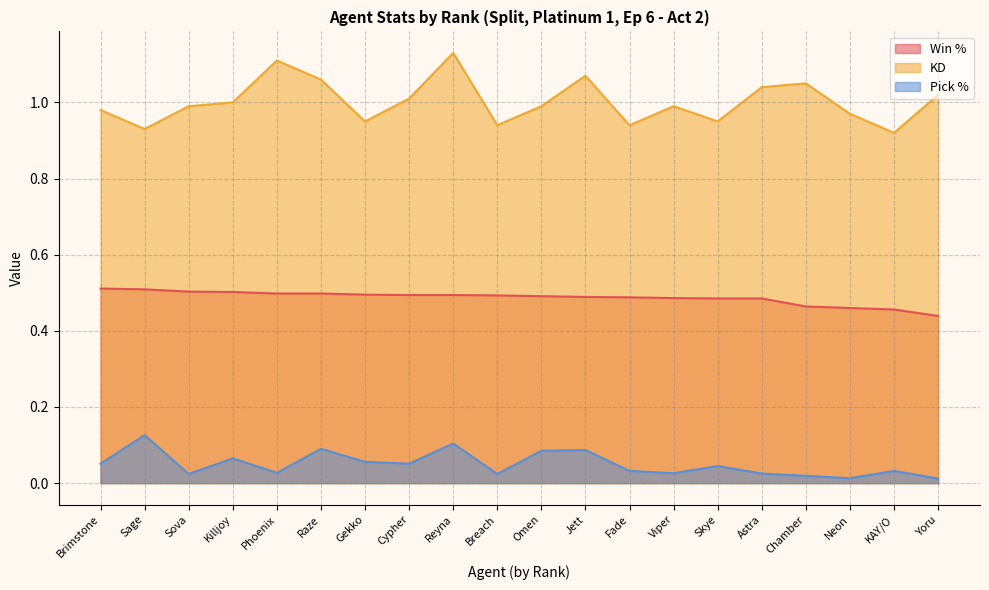

Reading left to right, what are all the values shown in this chart?

Win %: 0.5	0.5	0.5	0.5	0.5	0.5	0.5	0.5	0.5	0.5	0.5	0.5	0.5	0.5	0.5	0.5	0.5	0.5	0.5	0.4
KD: 1.0	0.9	1.0	1.0	1.1	1.1	0.9	1.0	1.1	0.9	1.0	1.1	0.9	1.0	0.9	1.0	1.1	1.0	0.9	1.0
Pick %: 0.1	0.1	0.0	0.1	0.0	0.1	0.1	0.1	0.1	0.0	0.1	0.1	0.0	0.0	0.0	0.0	0.0	0.0	0.0	0.0